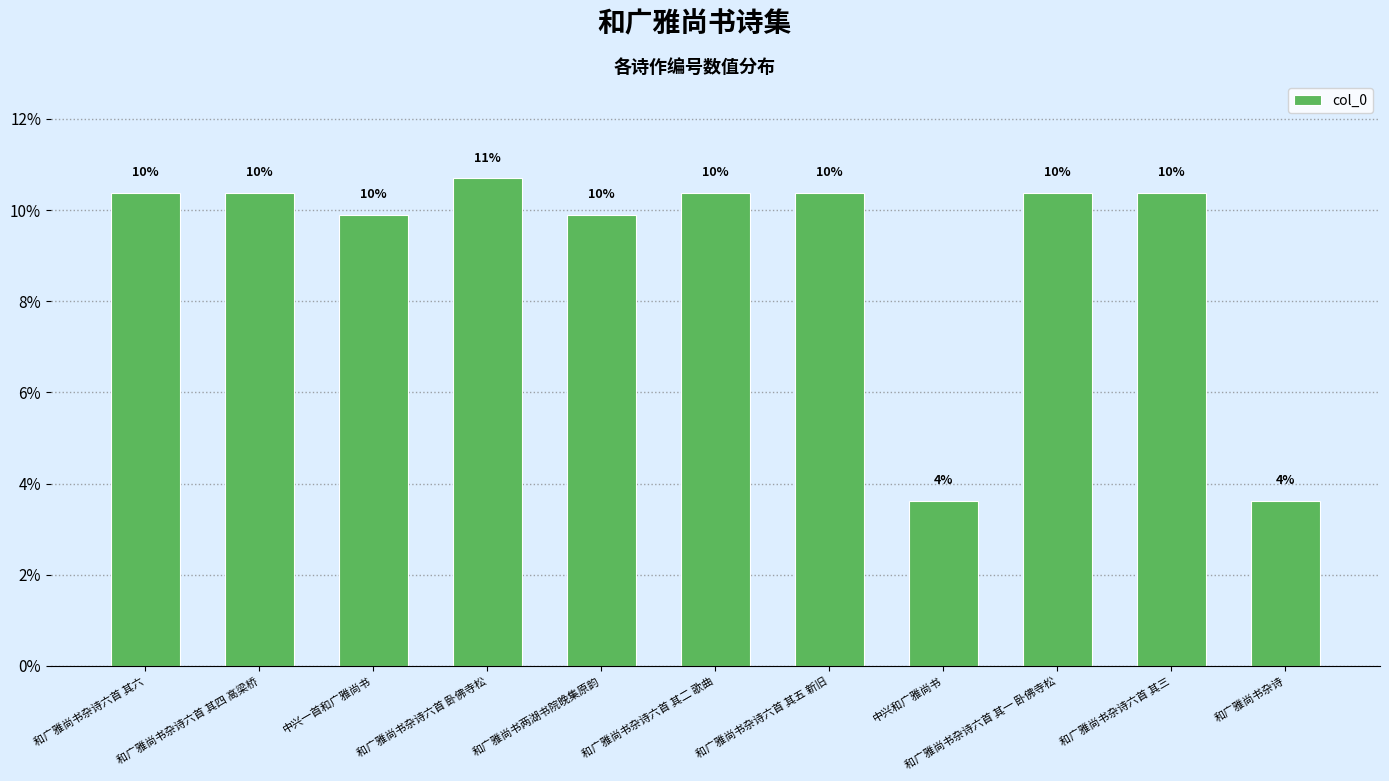

How many bars are there in total?

11